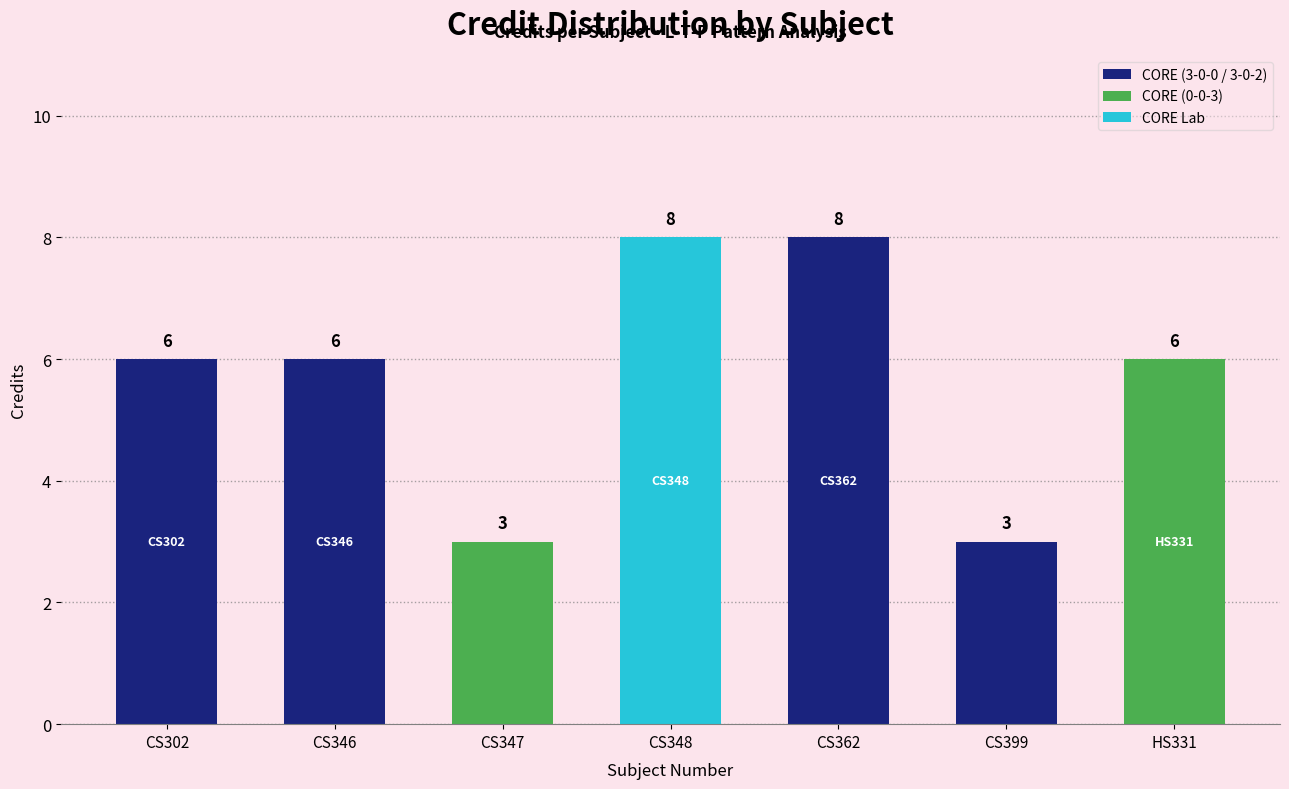

What is the difference between the highest and lowest values at 3-0-2?

4